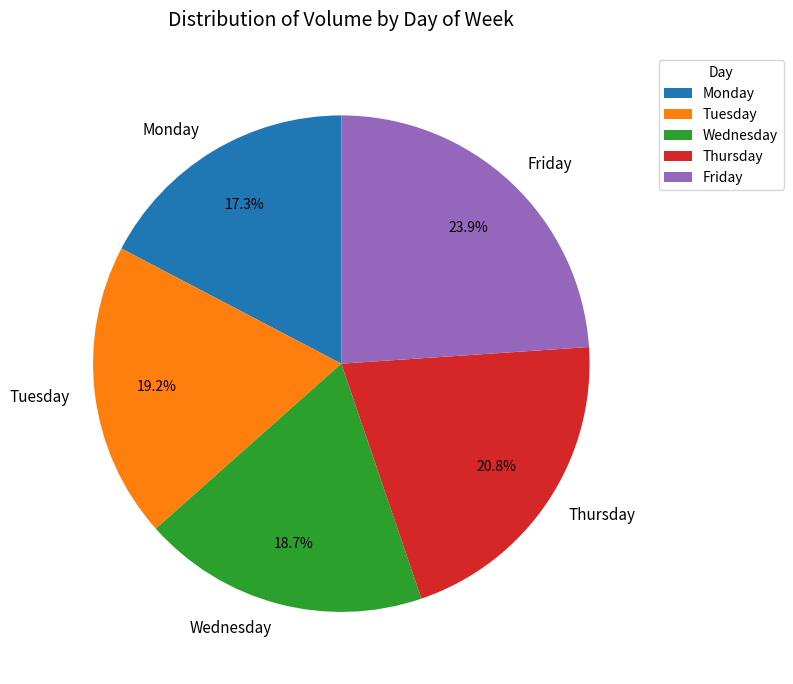

To the nearest percent, what is the combined percentage of Thursday and Friday?

45%